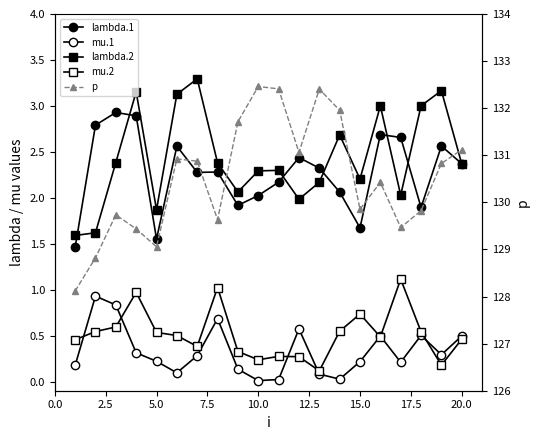

True or false: p has more than 0 interior local peaks.

True